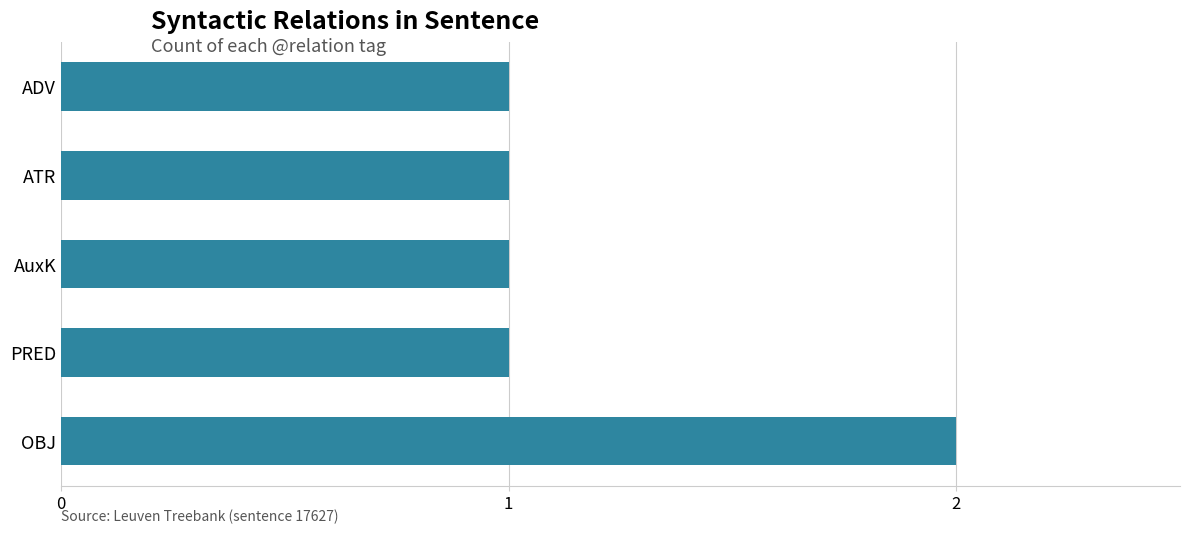

Which has a higher value, ADV or OBJ?

OBJ